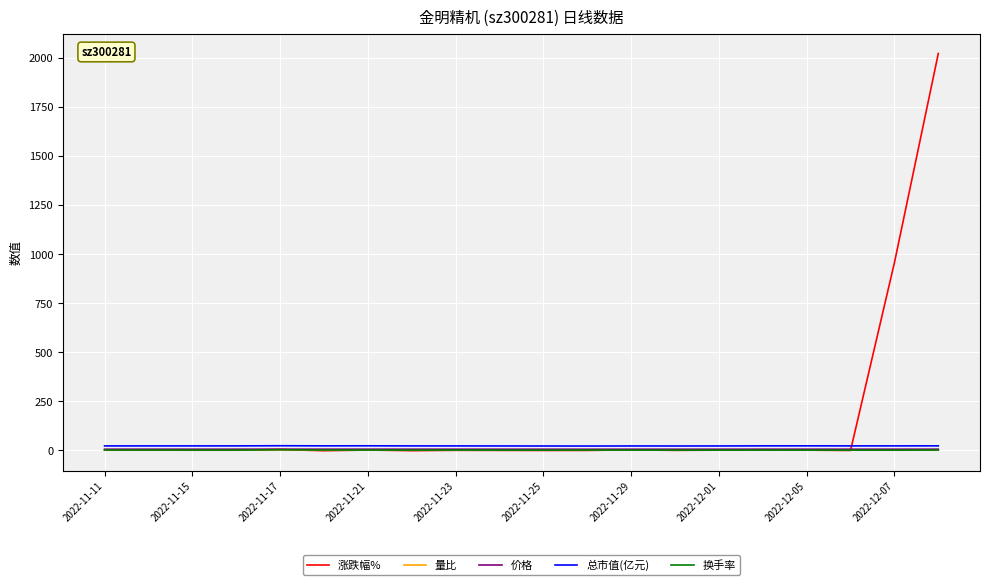

What are all the series names shown in the legend?

涨跌幅%, 量比, 价格, 总市值(亿元), 换手率